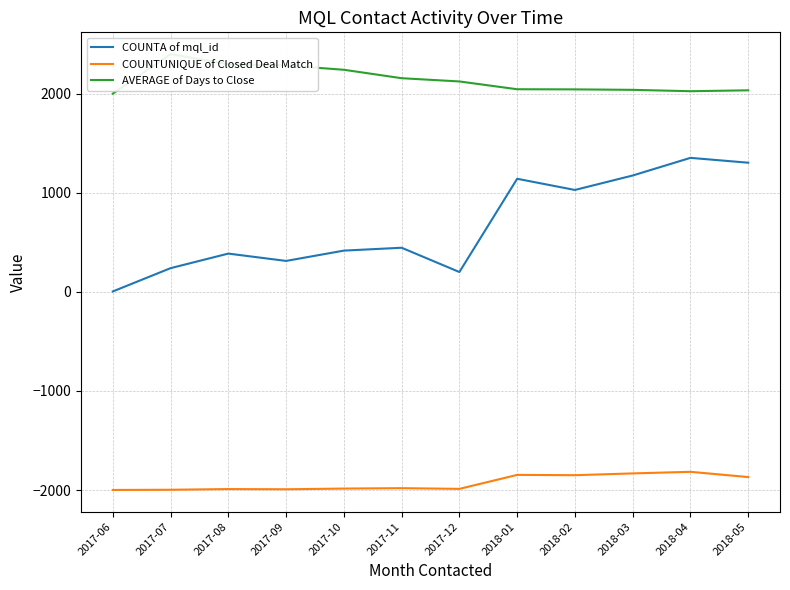

True or false: AVERAGE of Days to Close and COUNTUNIQUE of Closed Deal Match intersect in this chart.

False